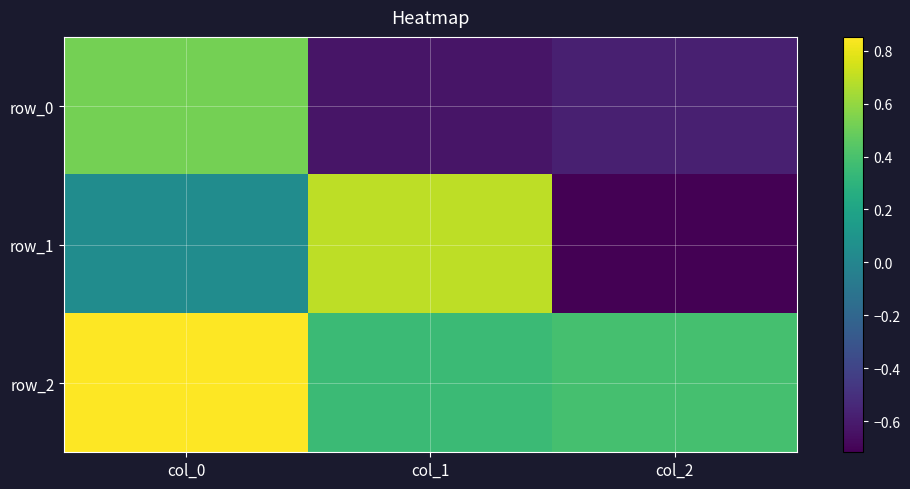

At which category is the sum across all series the highest?

col_0